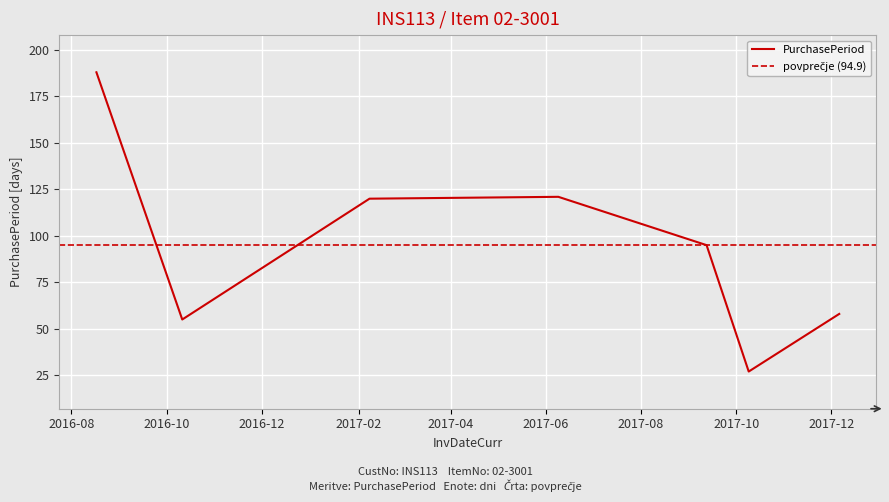

What is the greatest value displayed?

188